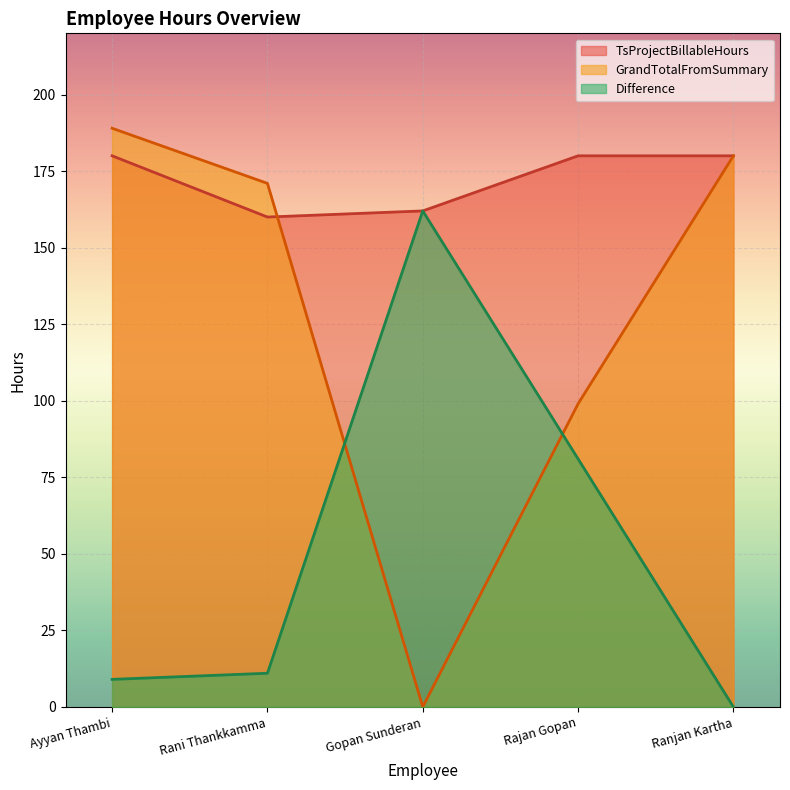

List the series in order of their overall mean, lowest first.

Difference, GrandTotalFromSummary, TsProjectBillableHours